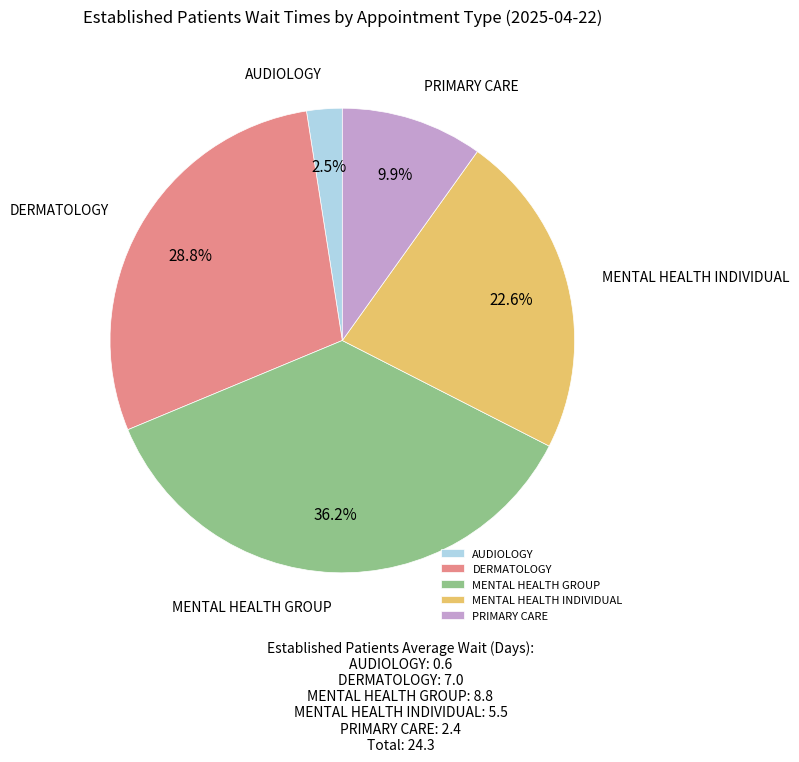

Combined, what portion of the pie is PRIMARY CARE and MENTAL HEALTH INDIVIDUAL?

32.5%